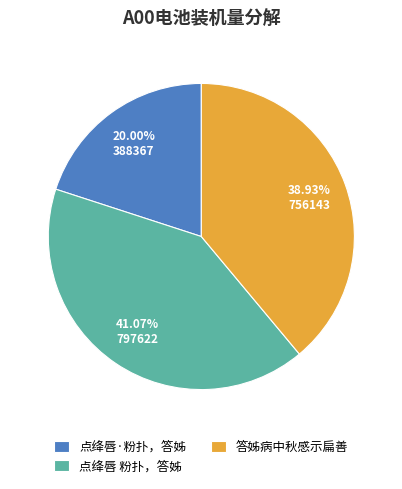

Which has a higher value, 答姊病中秋感示扁善 or 点绛唇 粉扑，答姊?

点绛唇 粉扑，答姊